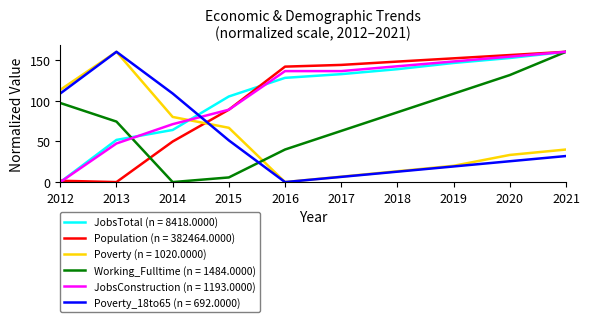

Between which two adjacent categories do Poverty (n = 1020.0000) and Working_Fulltime (n = 1484.0000) first intersect?

2015 and 2016